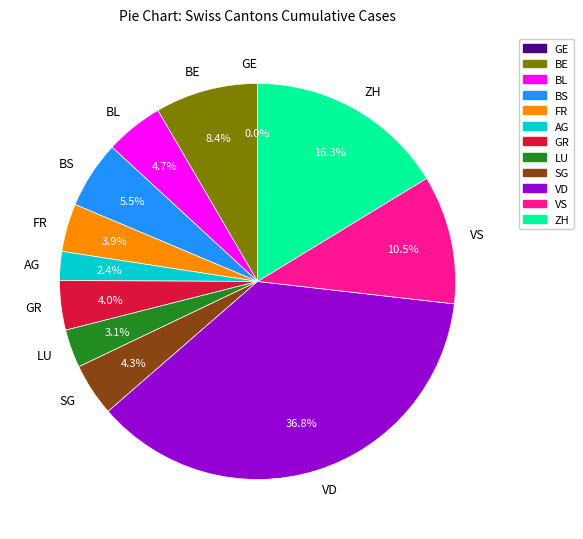

To the nearest percent, what portion does BL represent?

5%